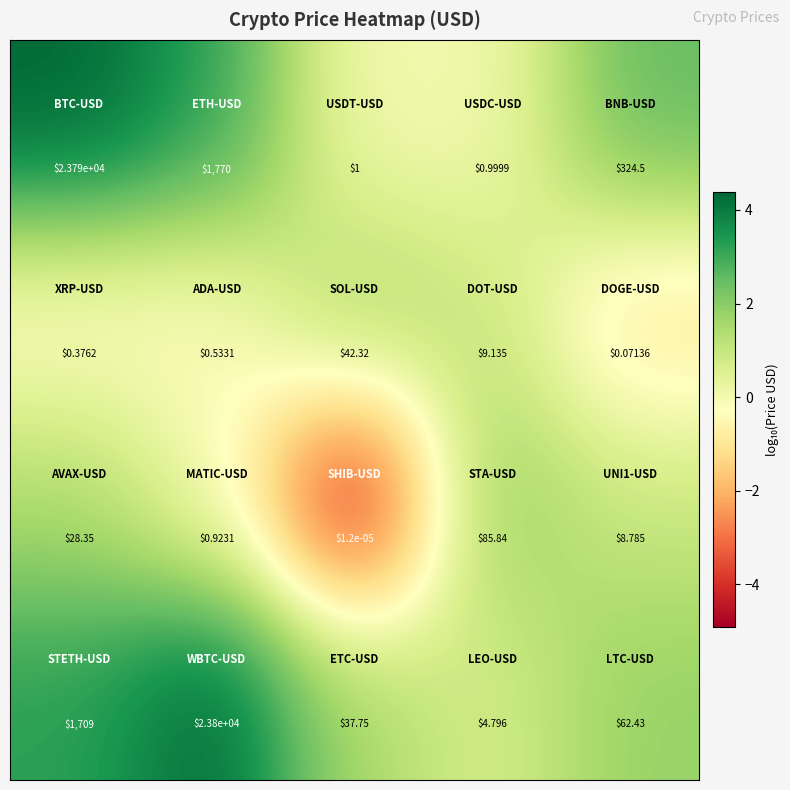

How many data points does each series have?

5